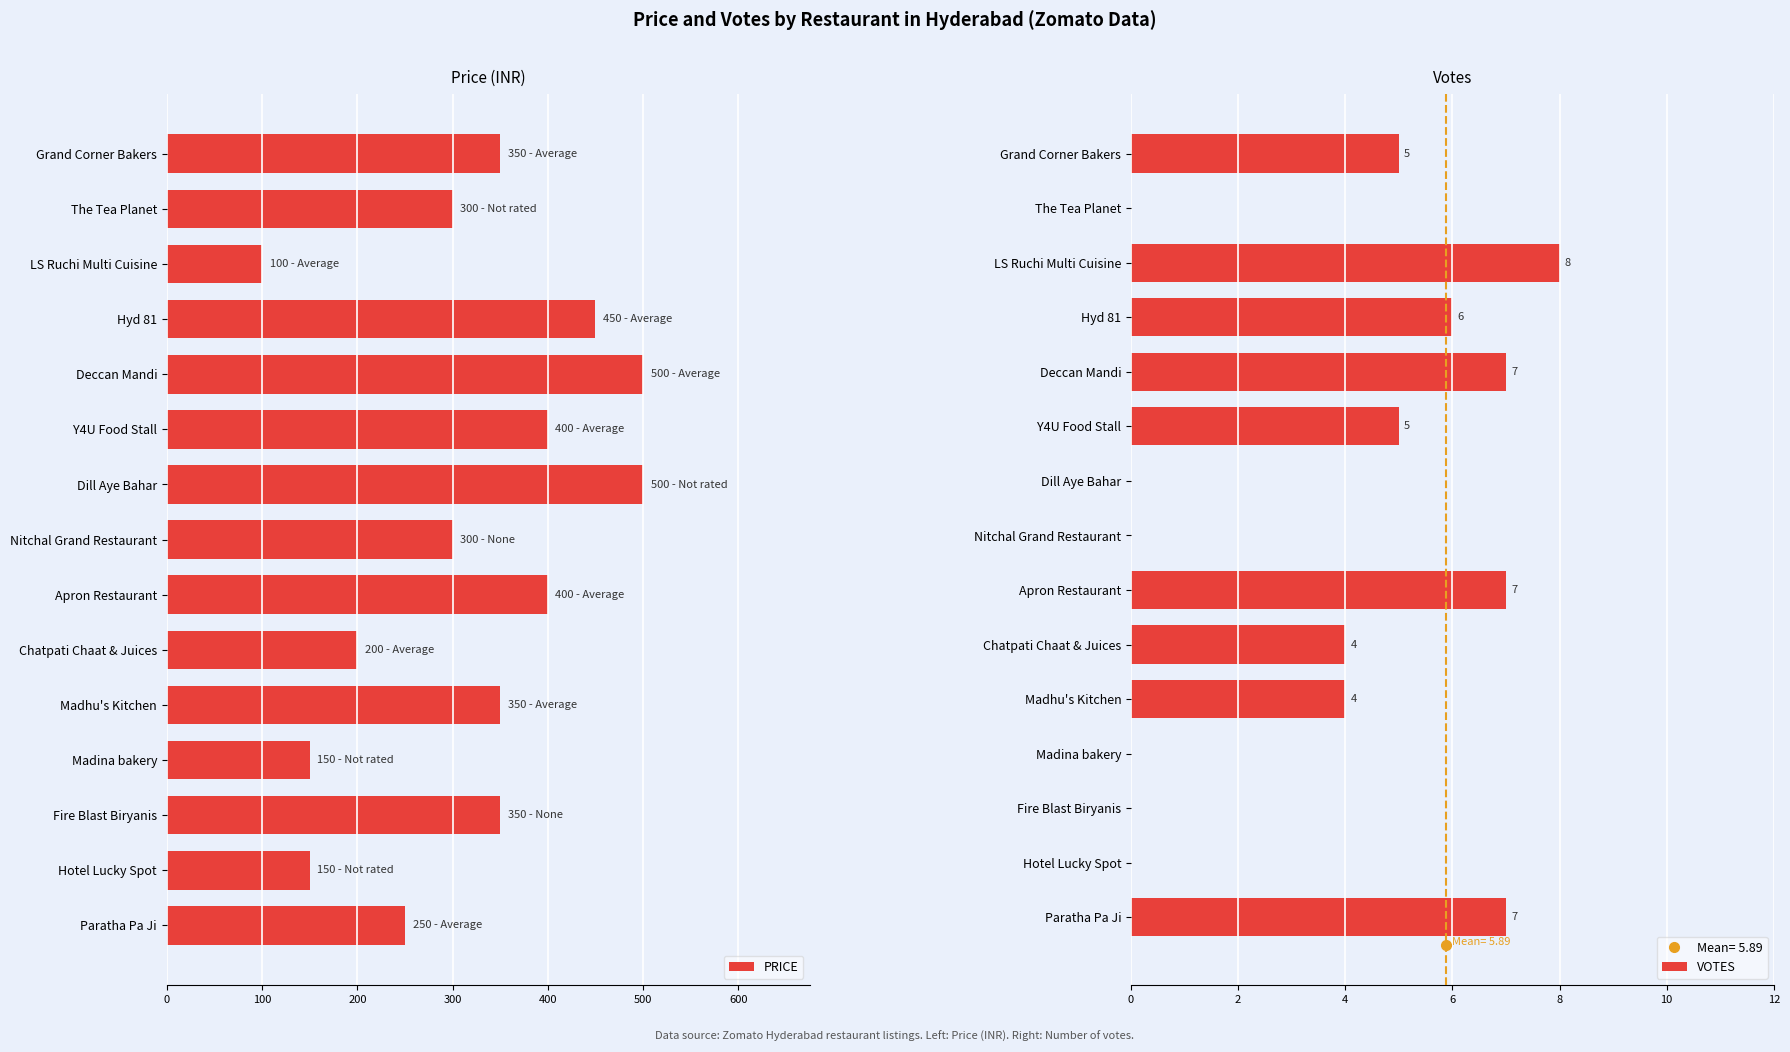

The VOTES series shows 0 at Dill Aye Bahar. True or false?

True